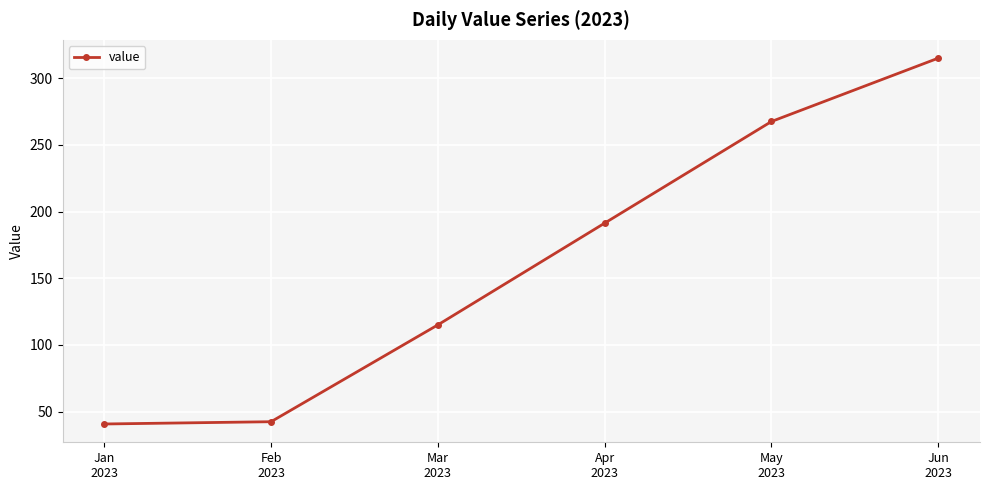

Between Feb
2023 and May
2023, which is larger?

May
2023